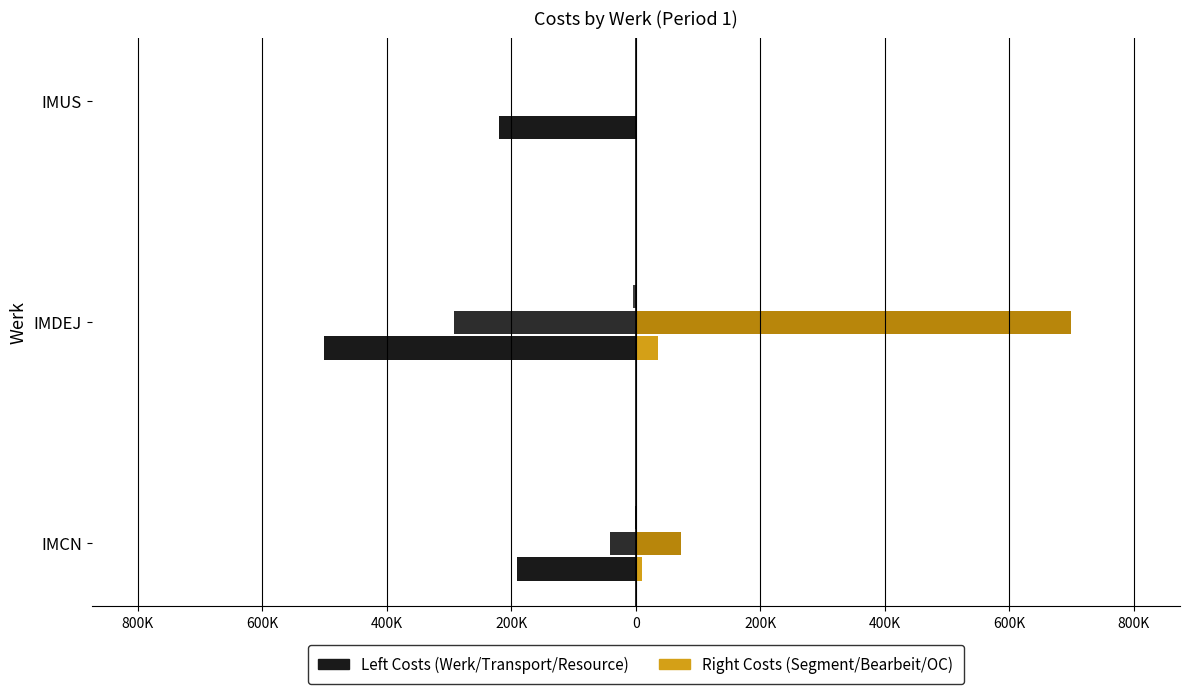

Is it true that Segment Fixkosten equals 60544.1 at IMDEJ?

False